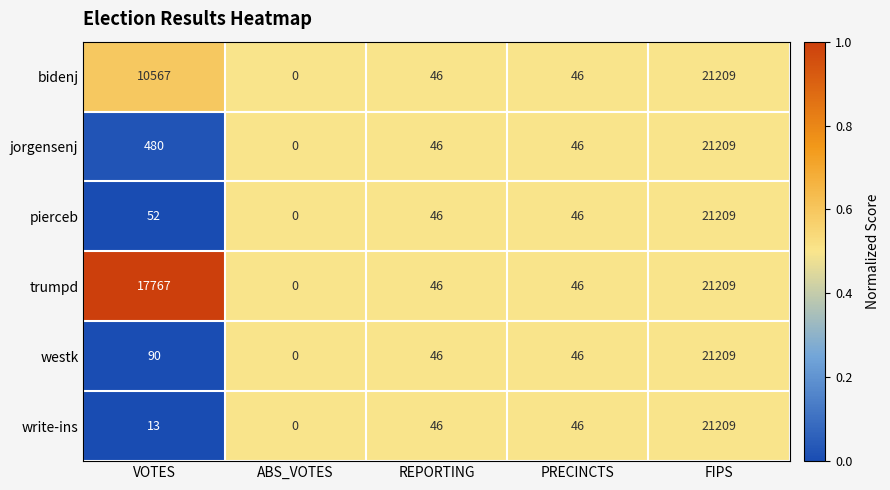

Which category has the highest value in the trumpd series?

FIPS